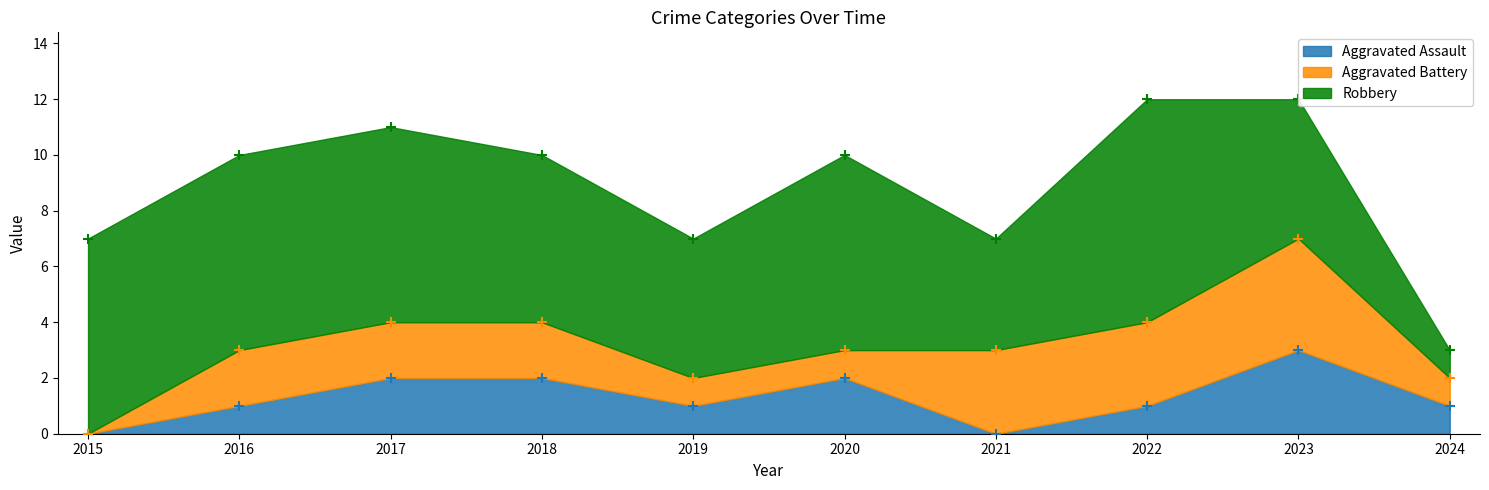

Which series has the widest spread of Y values?

Robbery